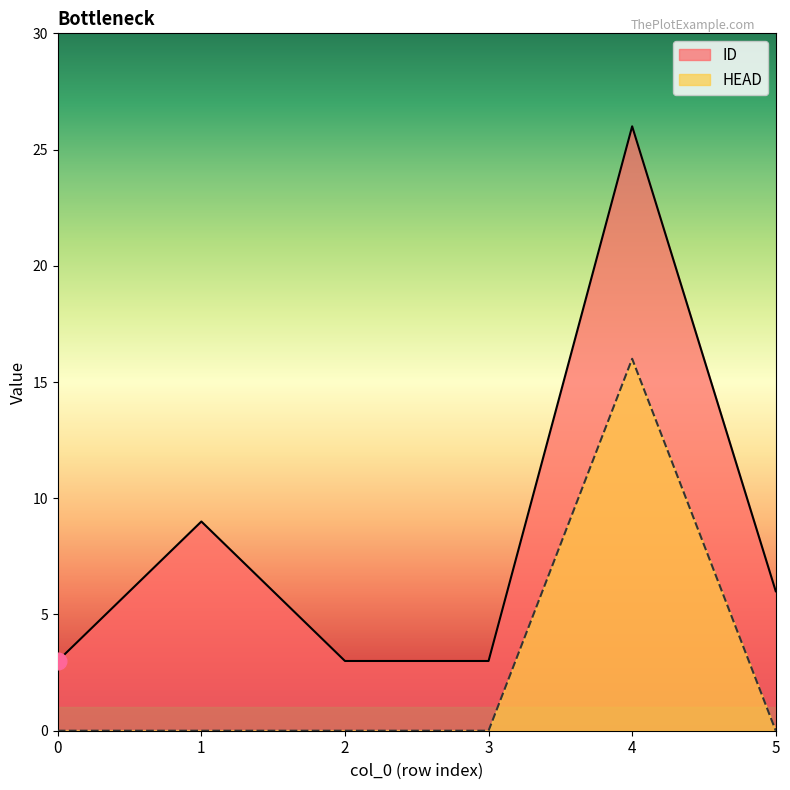

What is the average value of the HEAD series?

3